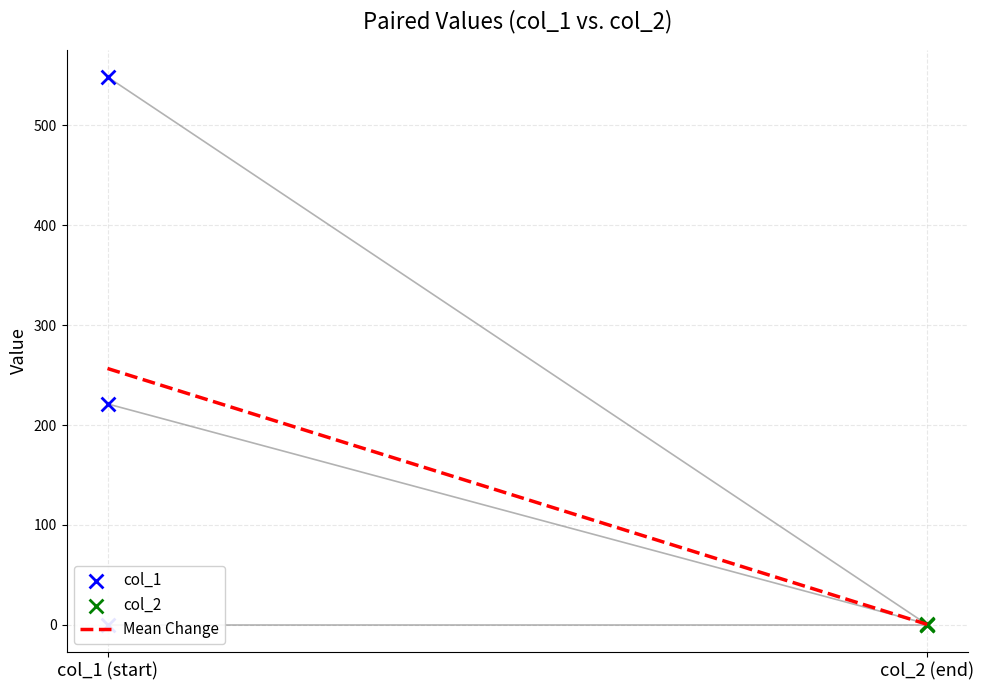

Is the value of col_1 at 548.6628291000015 greater than the value of col_2 at 221.13839959999314?

Yes